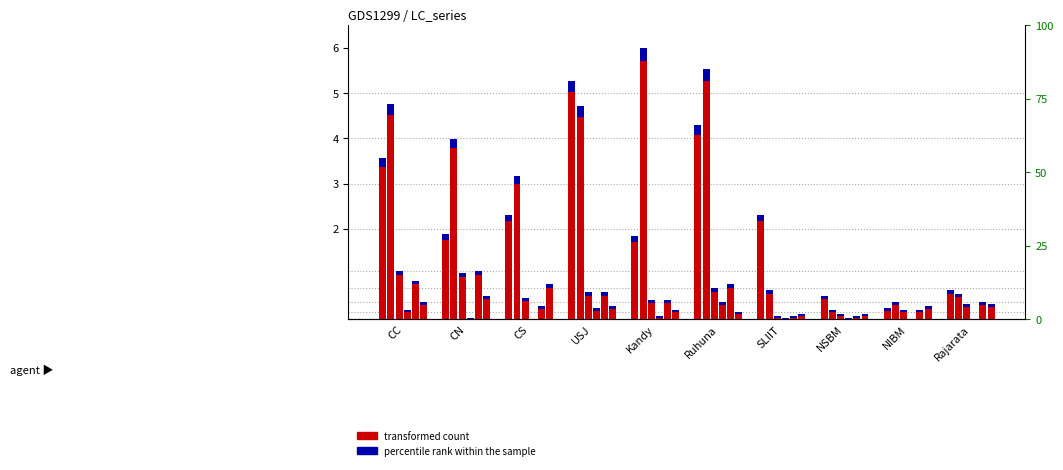

Reading left to right, what are all the values shown in this chart?

oGV (SU): CC=3.6	CN=1.9	CS=2.3	USJ=5.3	Kandy=1.8	Ruhuna=4.3	SLIIT=2.3	NSBM=0.5	NIBM=0.3	Rajarata=0.6
APL Total: CC=4.8	CN=4.0	CS=3.2	USJ=4.7	Kandy=6.0	Ruhuna=5.5	SLIIT=0.6	NSBM=0.2	NIBM=0.4	Rajarata=0.6
ACC Total: CC=1.1	CN=1.0	CS=0.5	USJ=0.6	Kandy=0.4	Ruhuna=0.7	SLIIT=0.1	NSBM=0.1	NIBM=0.2	Rajarata=0.3
iGV (SU): CC=0.2	CN=0.0	CS=0.0	USJ=0.3	Kandy=0.1	Ruhuna=0.4	SLIIT=0.0	NSBM=0.0	NIBM=0.0	Rajarata=0.0
APD Total: CC=0.9	CN=1.1	CS=0.3	USJ=0.6	Kandy=0.4	Ruhuna=0.8	SLIIT=0.1	NSBM=0.1	NIBM=0.2	Rajarata=0.4
oGV (APL): CC=0.4	CN=0.5	CS=0.8	USJ=0.3	Kandy=0.2	Ruhuna=0.2	SLIIT=0.1	NSBM=0.1	NIBM=0.3	Rajarata=0.3